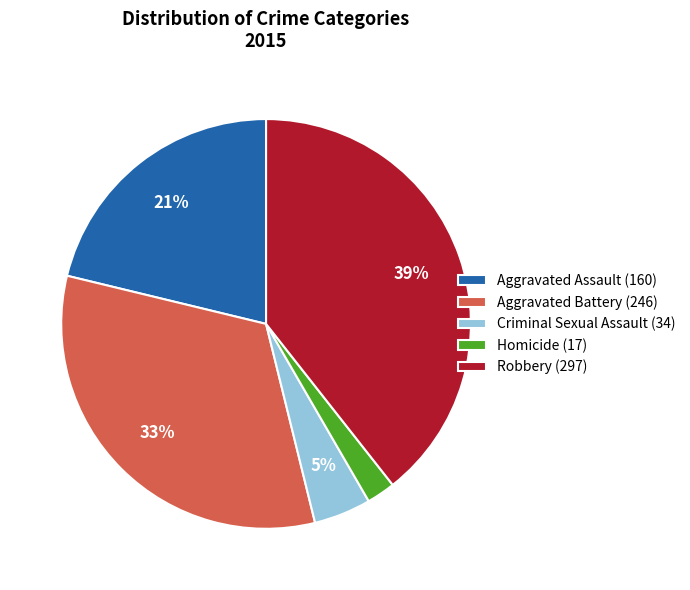

How many segments does this pie chart have?

5